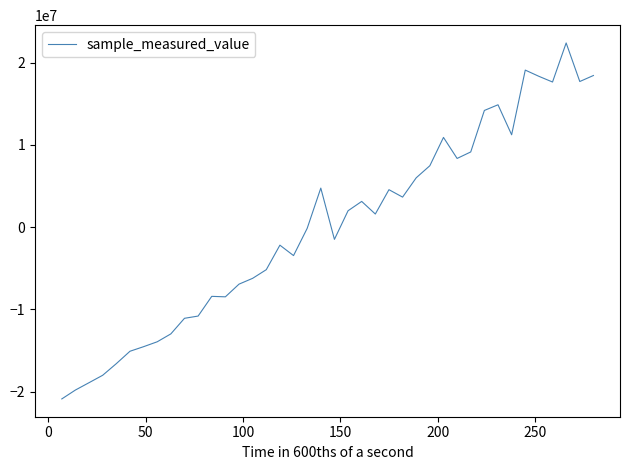

True or false: the data has more than 1 interior local peaks.

True